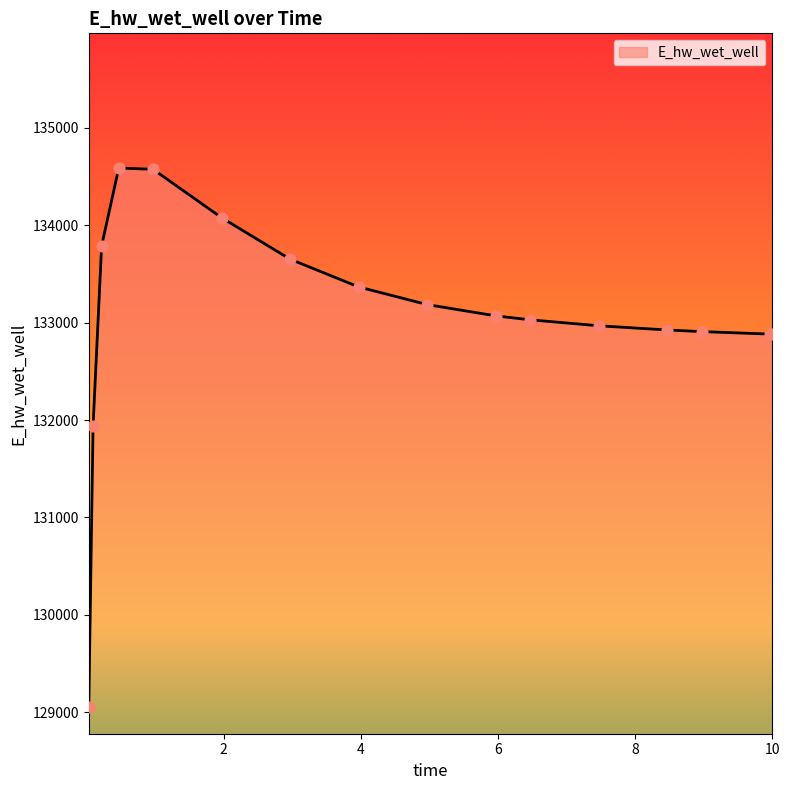

What is the greatest value displayed?

134587.4